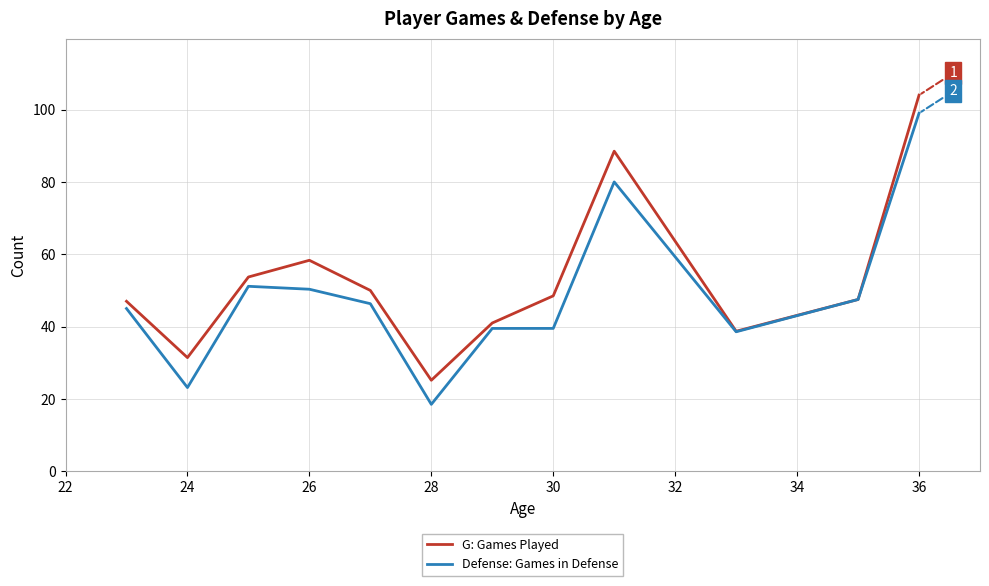

Rank the series by their maximum value, from lowest to highest.

Defense: Games in Defense, G: Games Played